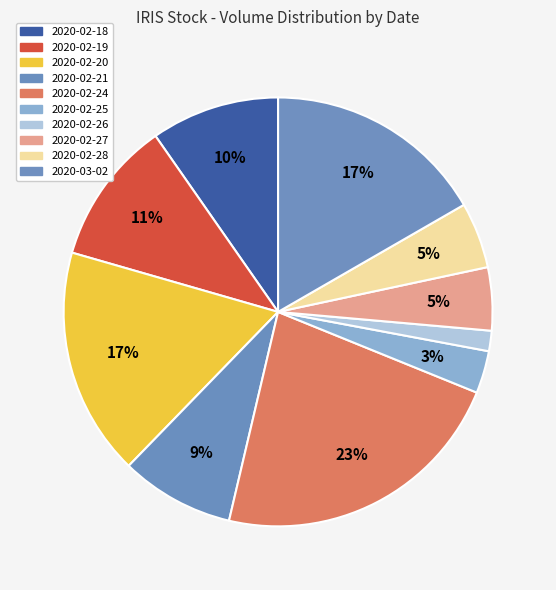

What is the smallest slice in the pie chart?

2020-02-26